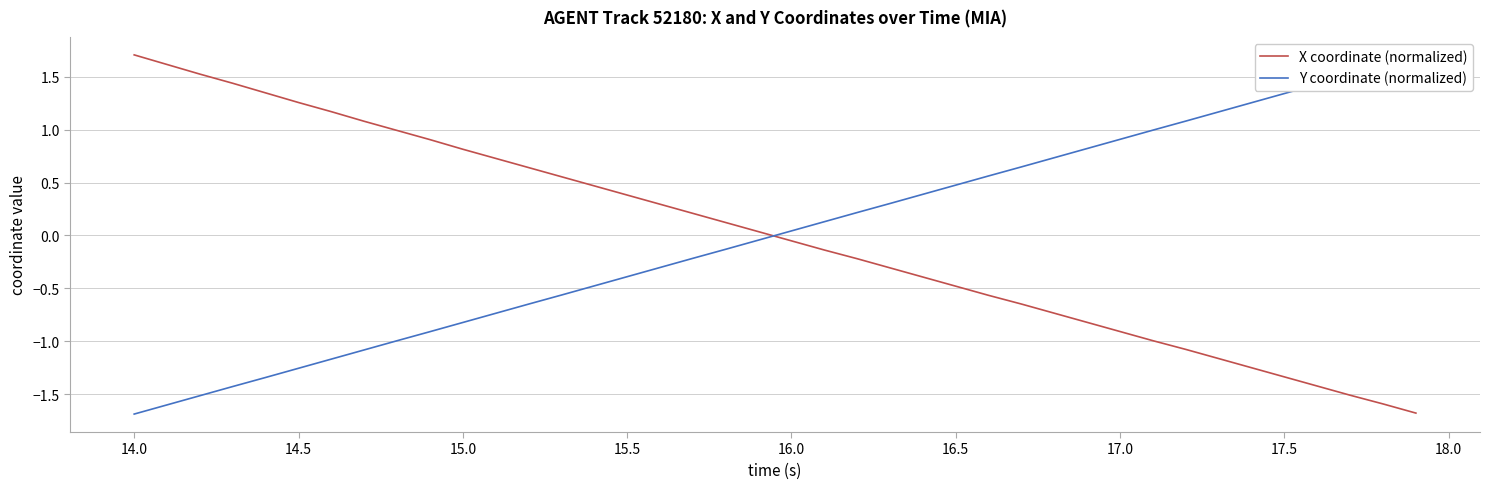

What is the highest value of the X coordinate (normalized) series?

1.7